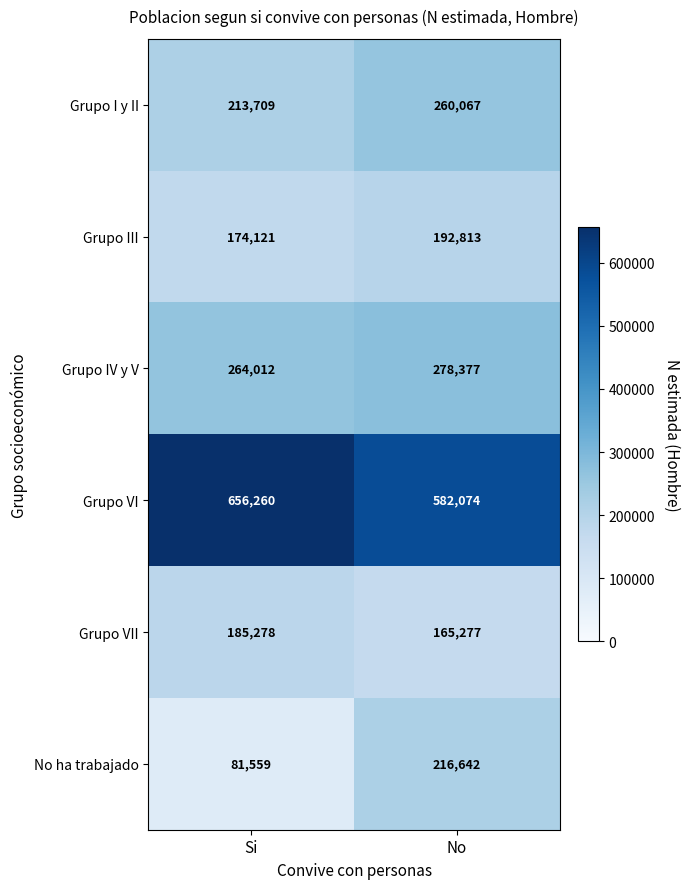

Count the number of categories in the chart.

2